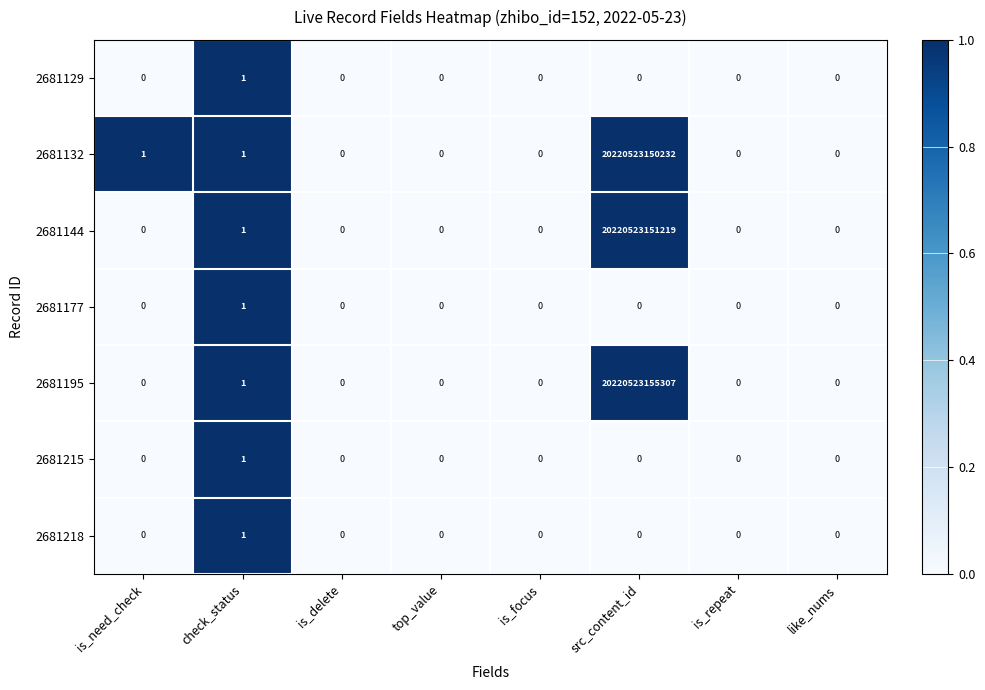

How many series are shown in this chart?

7